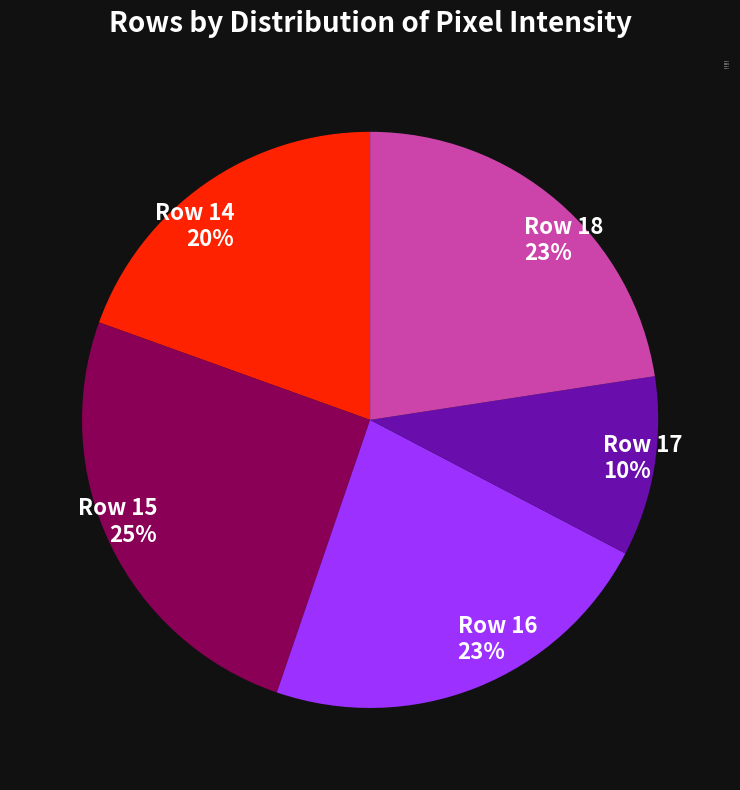

Is the sum of Row 14 and Row 18 greater than half?

No